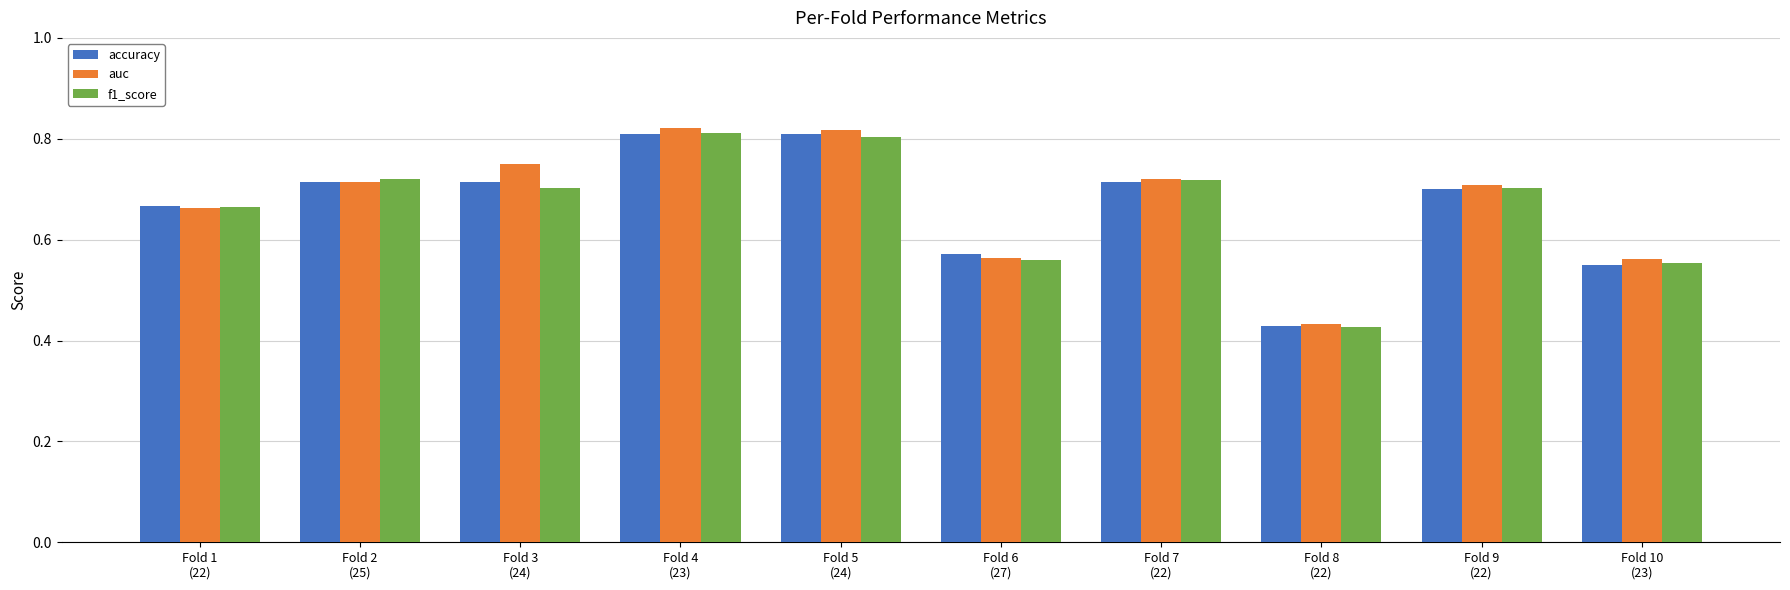

The value of accuracy at Fold 9
(22) is 0.4. True or false?

False